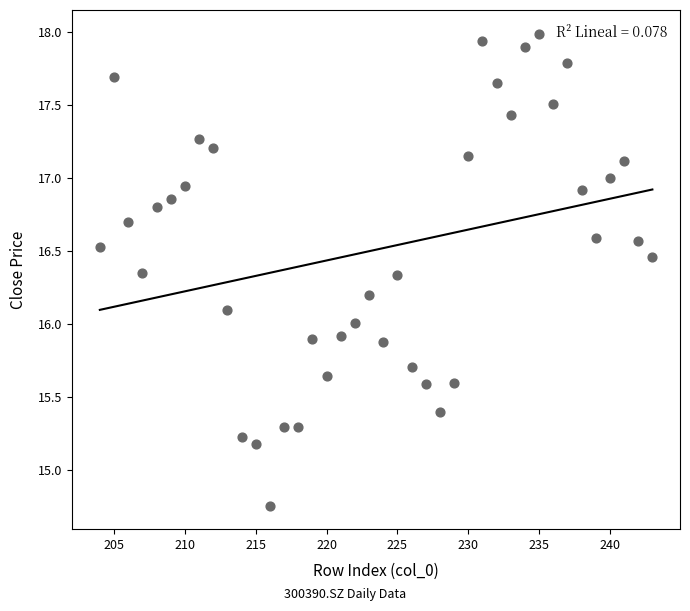

What is the range of Y values (max minus min)?

3.2